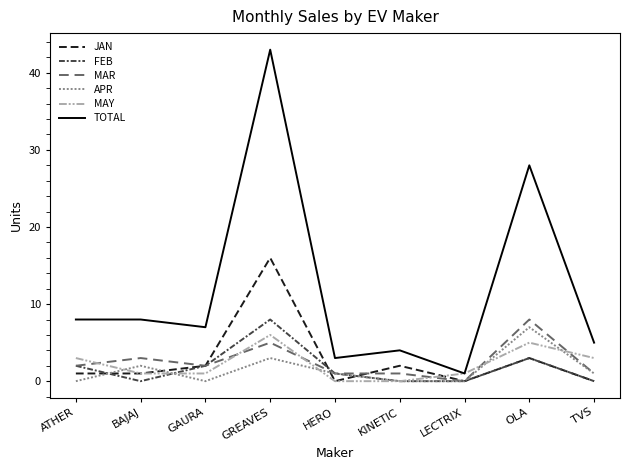

What is the sum of all MAY values?

20